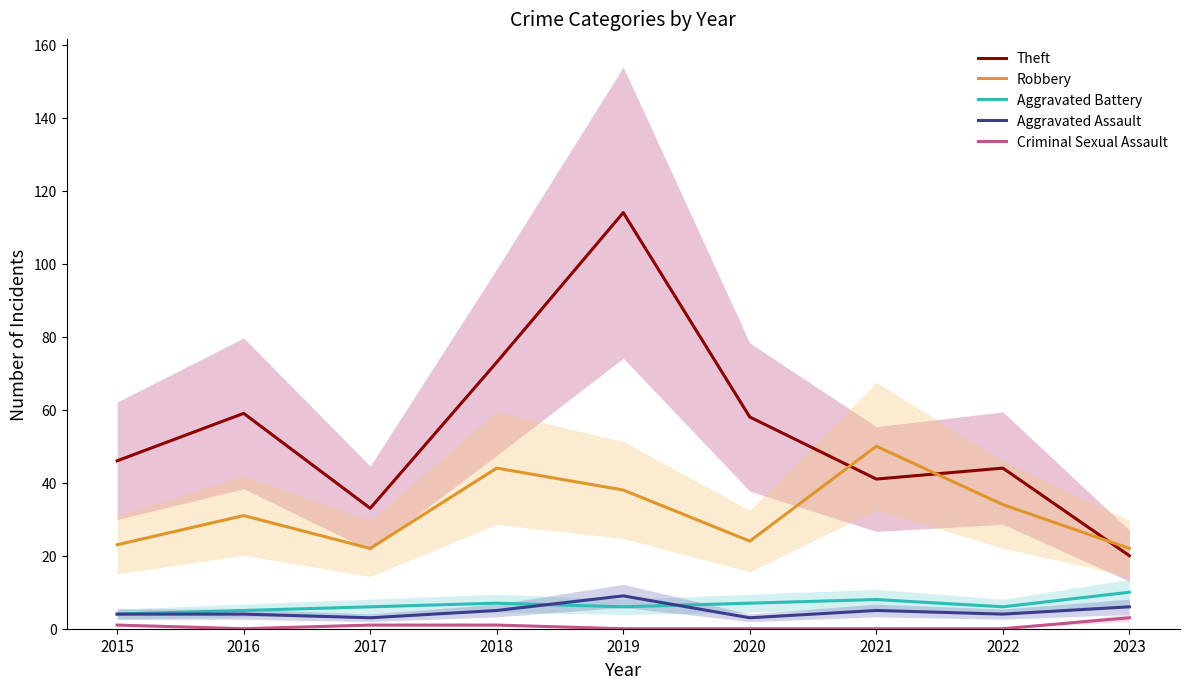

Which series has the largest total across all categories?

Theft